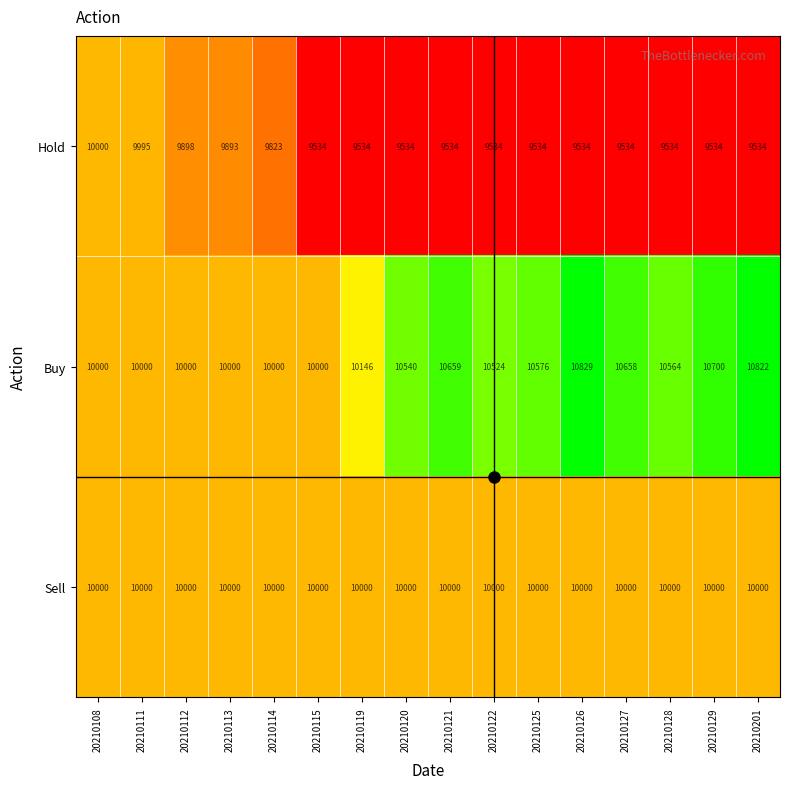

Where is Hold nearest to the value 9767?

20210114